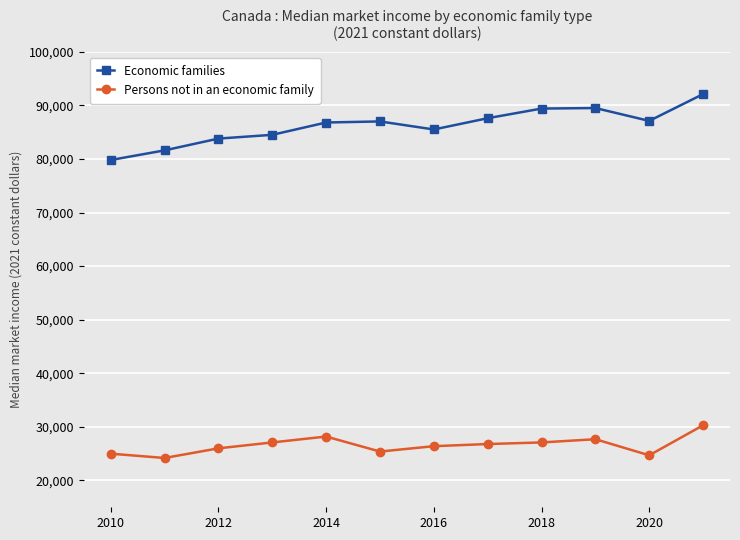

What is the greatest value displayed?

92100